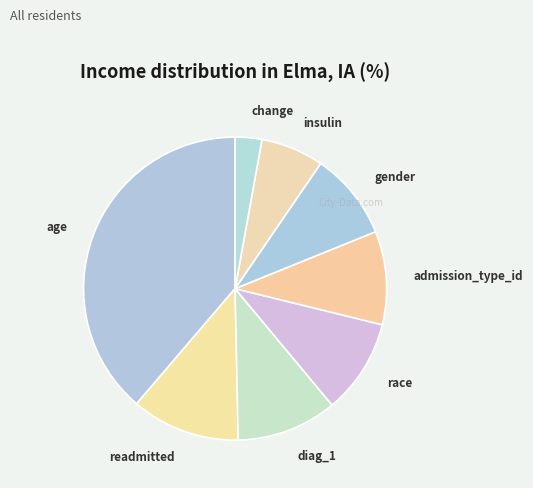

Is the sum of admission_type_id and insulin greater than half?

No